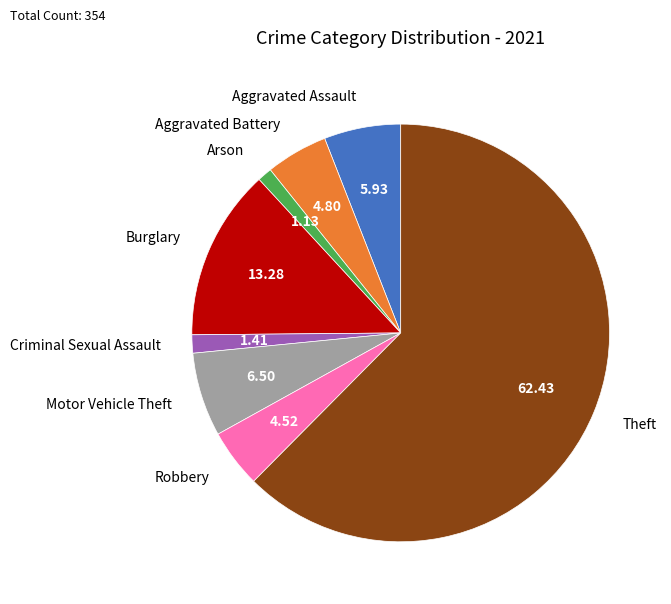

Is there any slice that represents more than half of the pie?

Yes